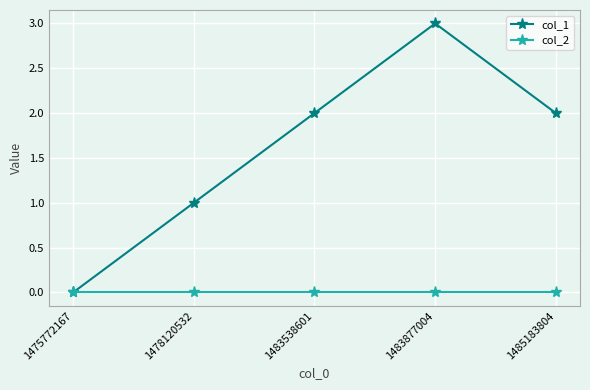

How many data points does each series have?

5